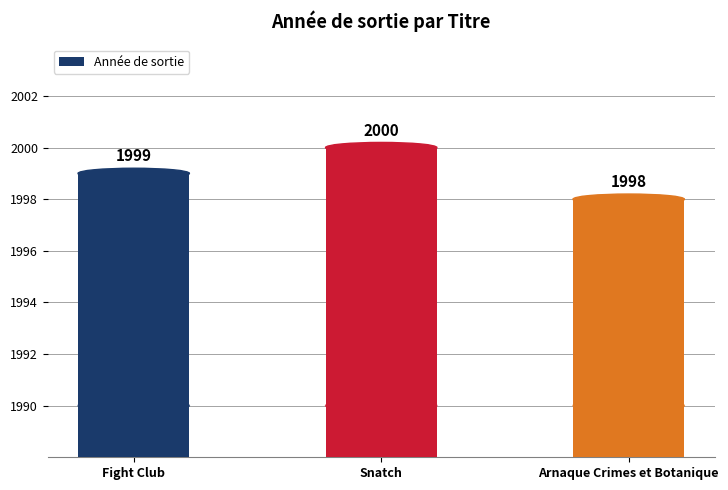

What is the label of the 2nd bar from the left?

Snatch